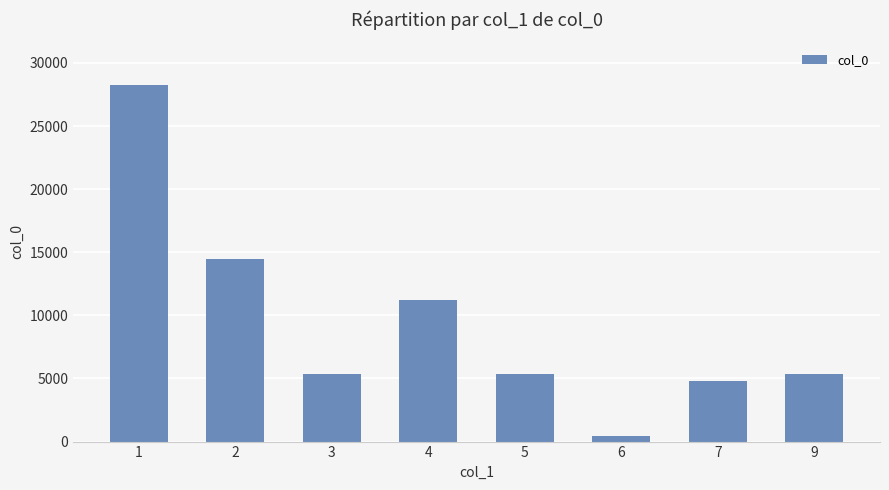

The chart shows a value of 5376 at 3. True or false?

True